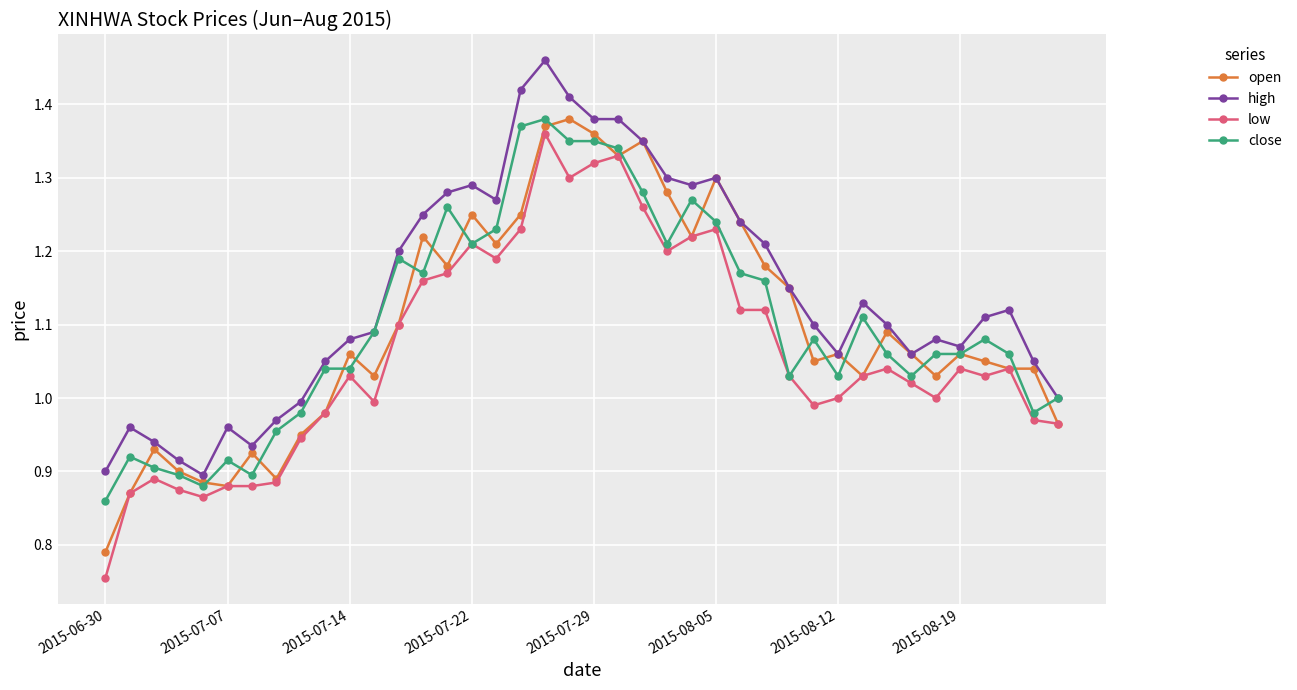

True or false: open has more than 1 points higher than both neighbors.

True